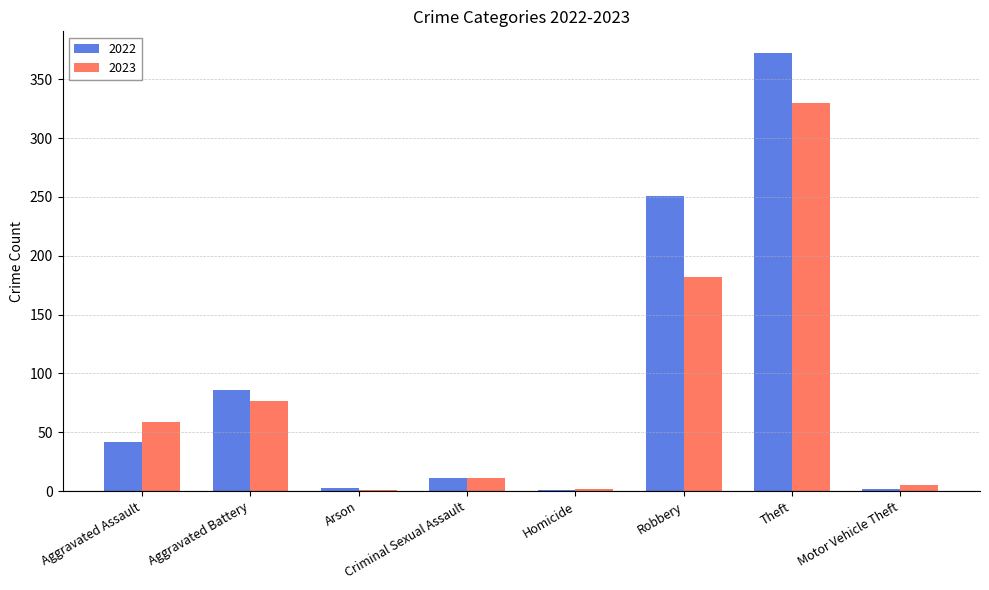

What is the spread (max minus min) of values at Robbery?

69